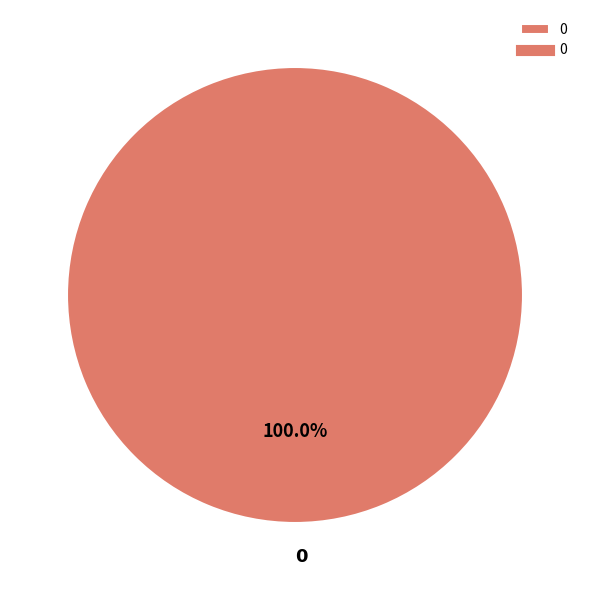

Rank the categories by value from lowest to highest.

0